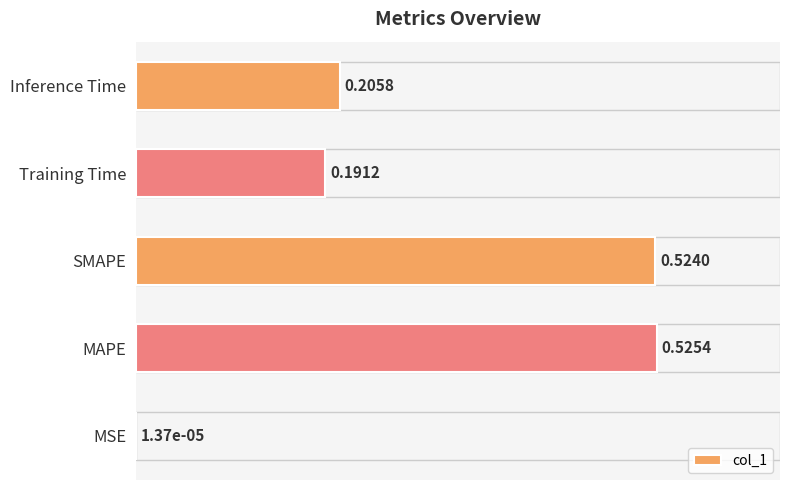

What is the change in value from MSE to SMAPE?

+0.5